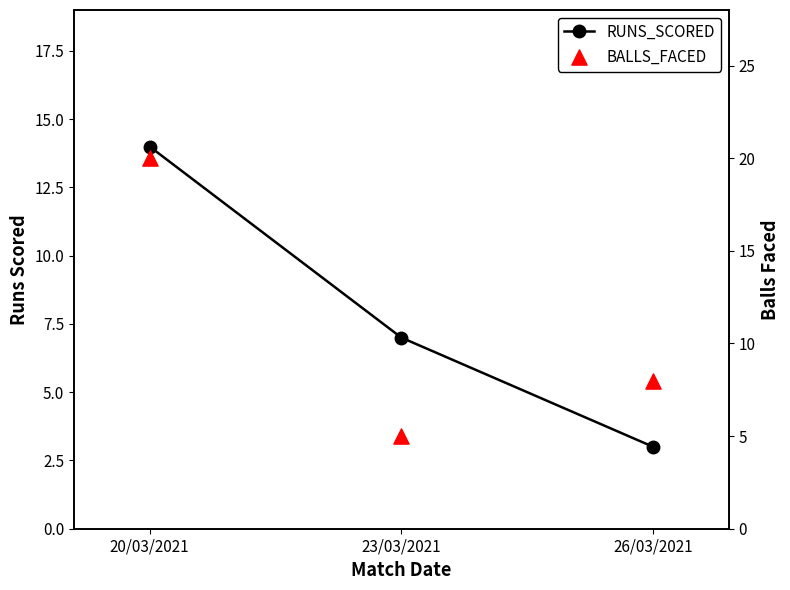

Which series reaches the maximum Y coordinate?

BALLS_FACED